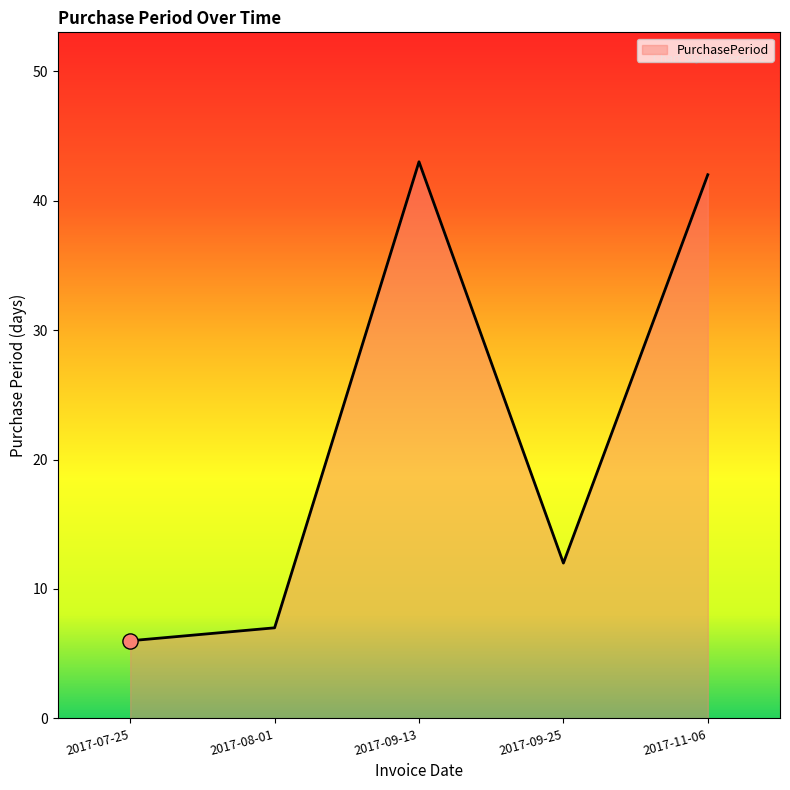

Between 2017-11-06 and 2017-09-13, which is larger?

2017-09-13